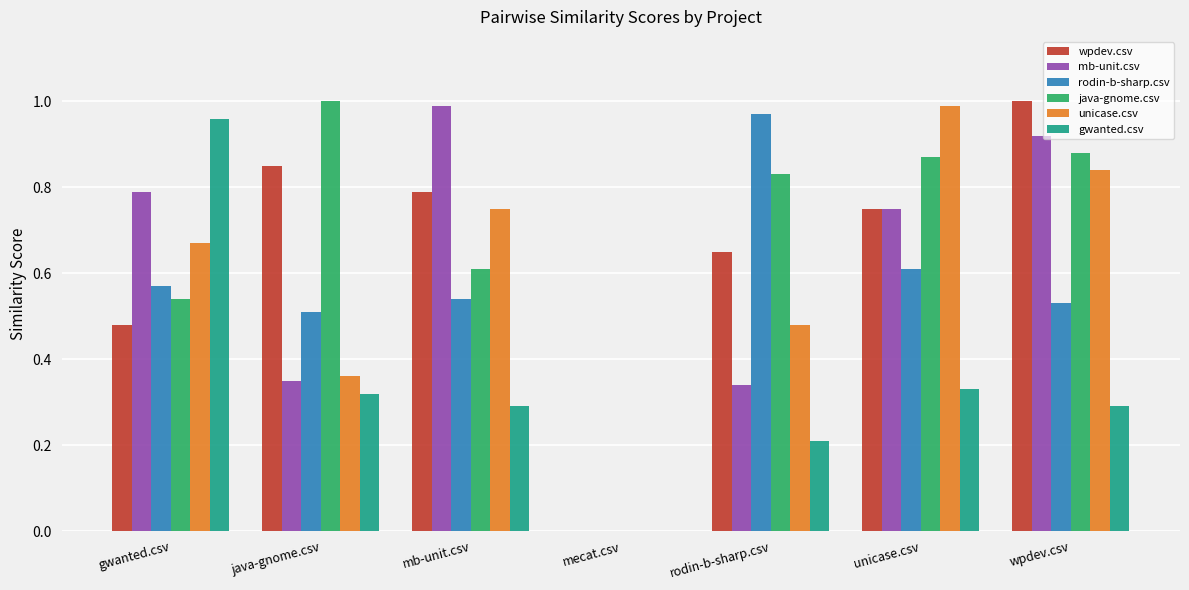

True or false: unicase.csv has a value of 0.2 at mb-unit.csv.

False